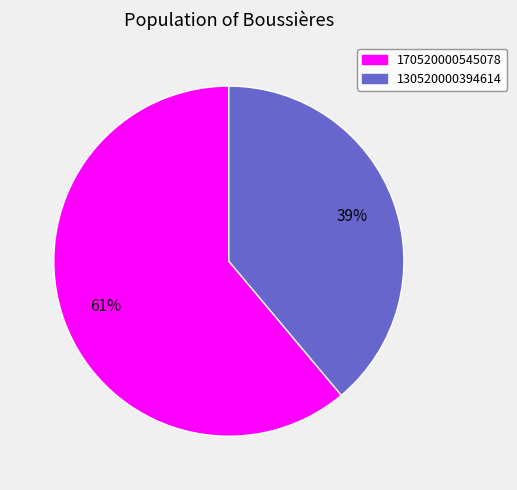

Which slice is the largest?

170520000545078